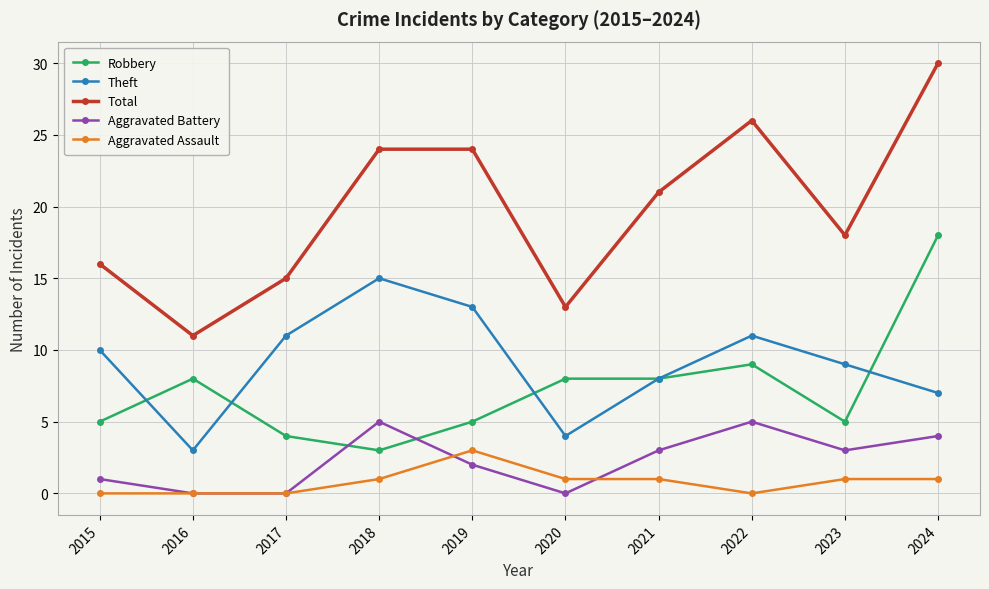

How many times do Robbery and Aggravated Battery cross each other?

2